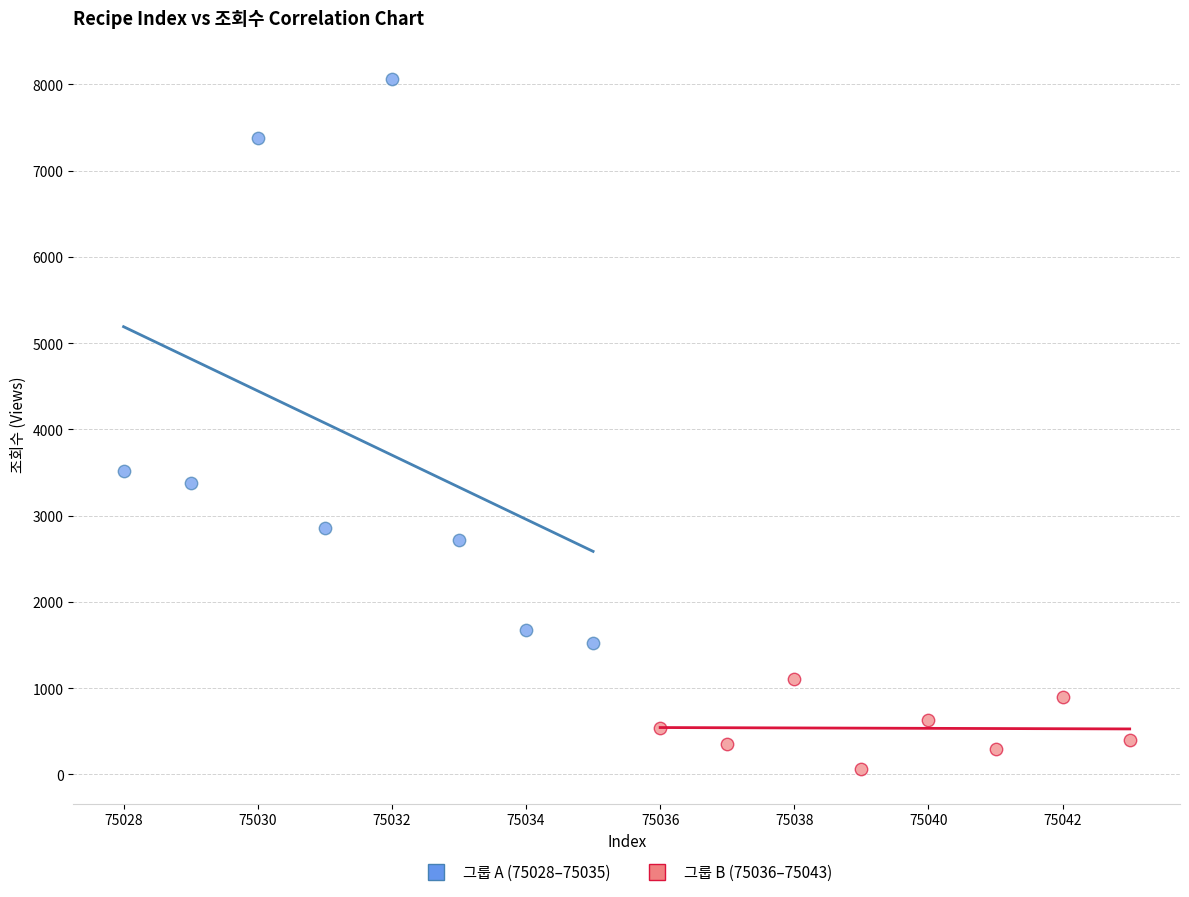

Which series reaches the maximum Y coordinate?

그룹 A (75028–75035)